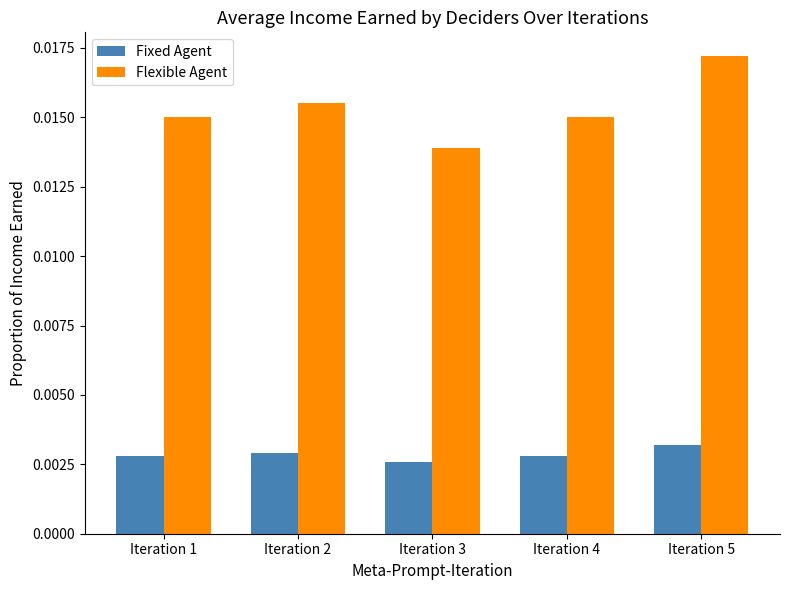

What is the sum of all Flexible Agent values?

0.1